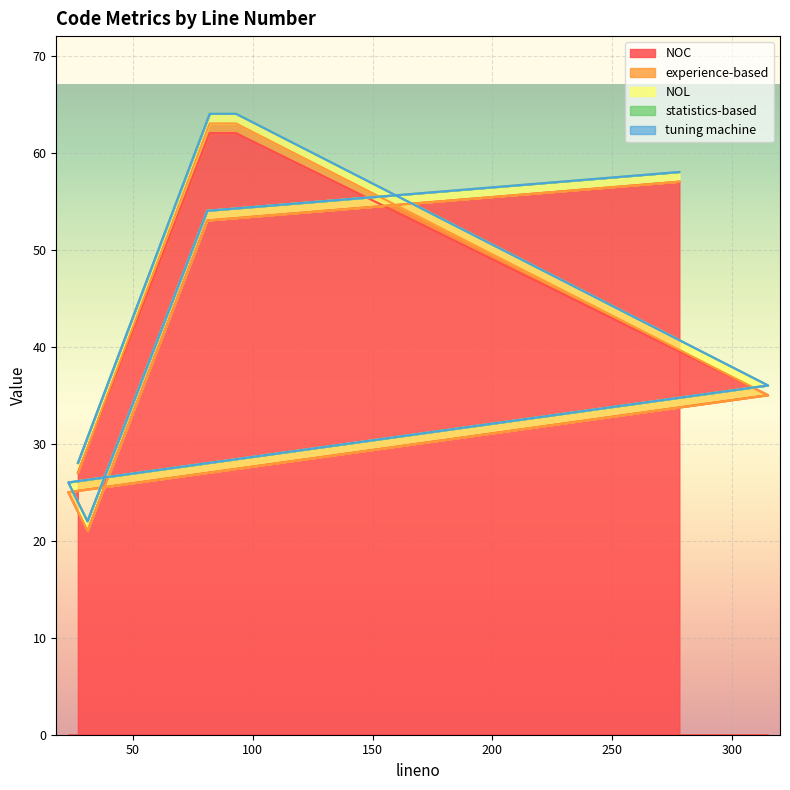

What is the difference between the maximum and minimum values in the experience-based series?

1